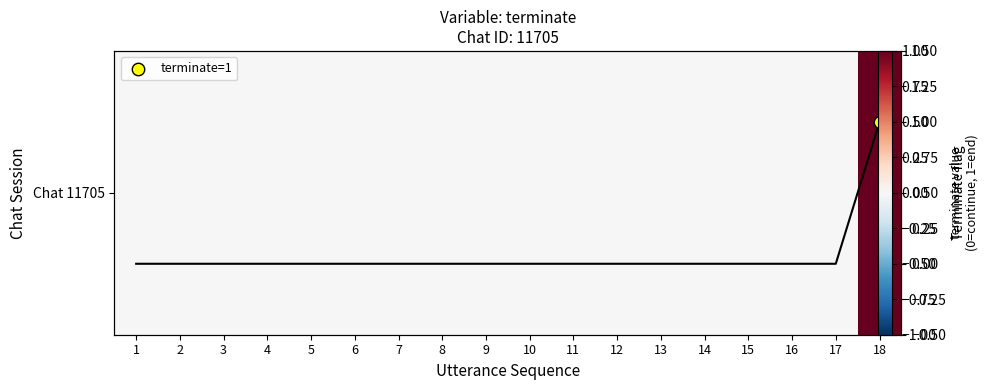

Reading right to left, list all the values displayed in this chart.

1	0	0	0	0	0	0	0	0	0	0	0	0	0	0	0	0	0